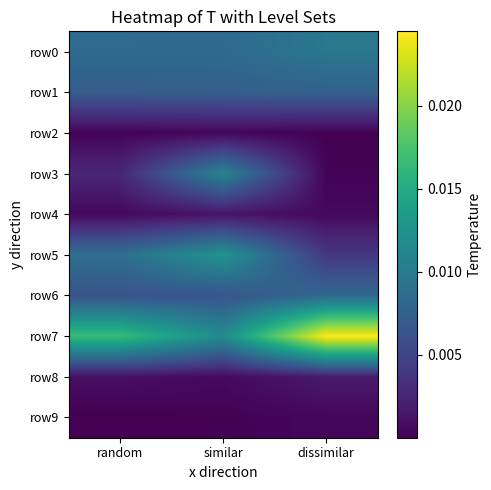

Rank the series at similar from lowest to highest value.

row9, row2, row8, row4, row6, row1, row0, row3, row7, row5